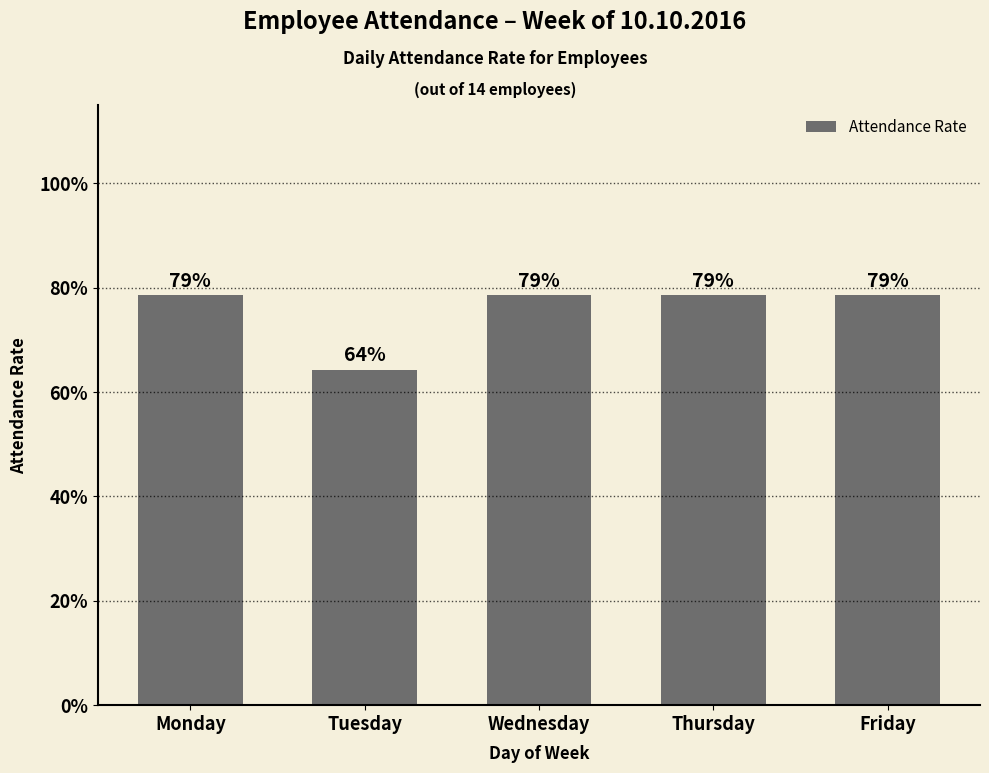

Reading left to right, transcribe all the data shown in this chart.

Monday=0.8	Tuesday=0.6	Wednesday=0.8	Thursday=0.8	Friday=0.8